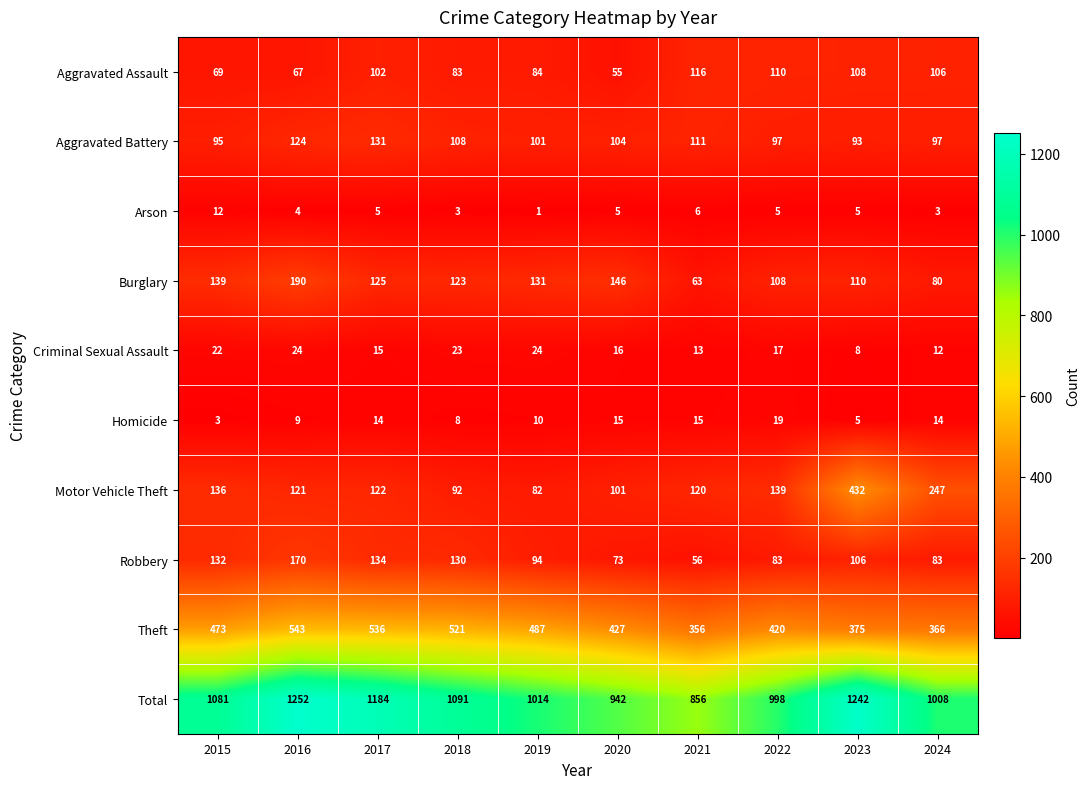

What is the average value of the Homicide series?

11